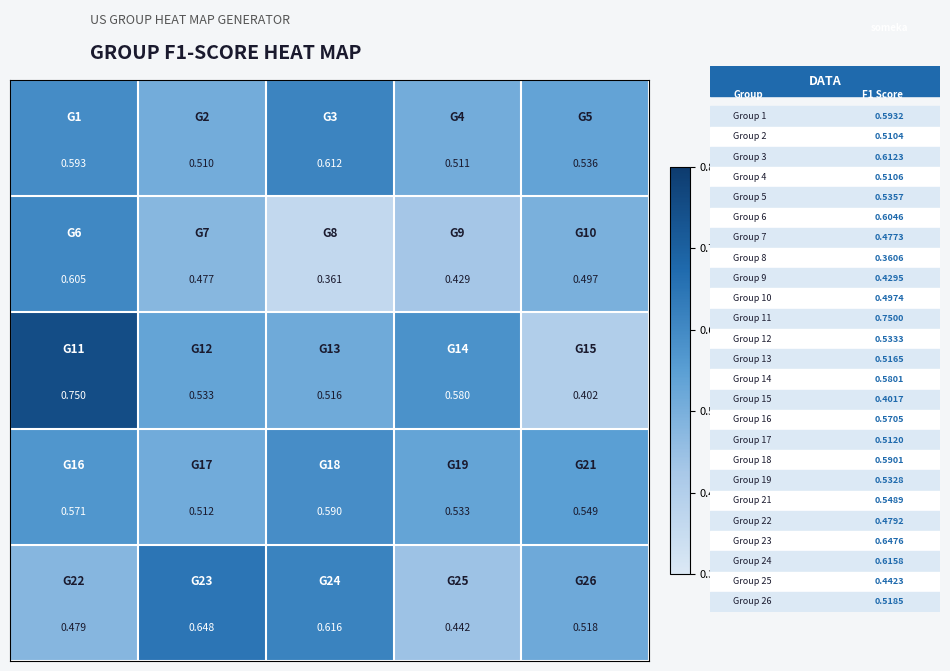

How many series are shown in this chart?

5